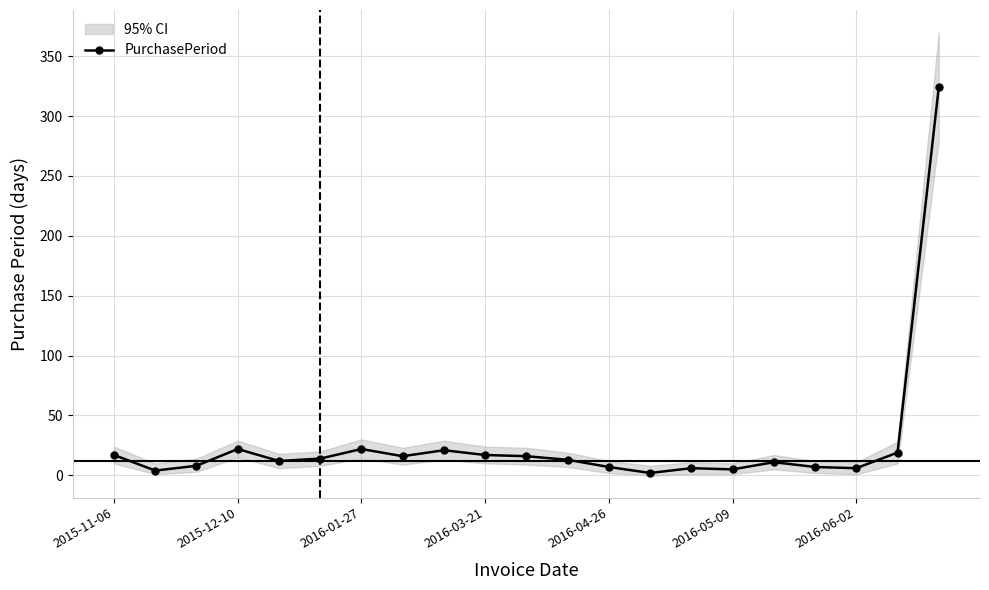

What is the approximate value at 11?

13